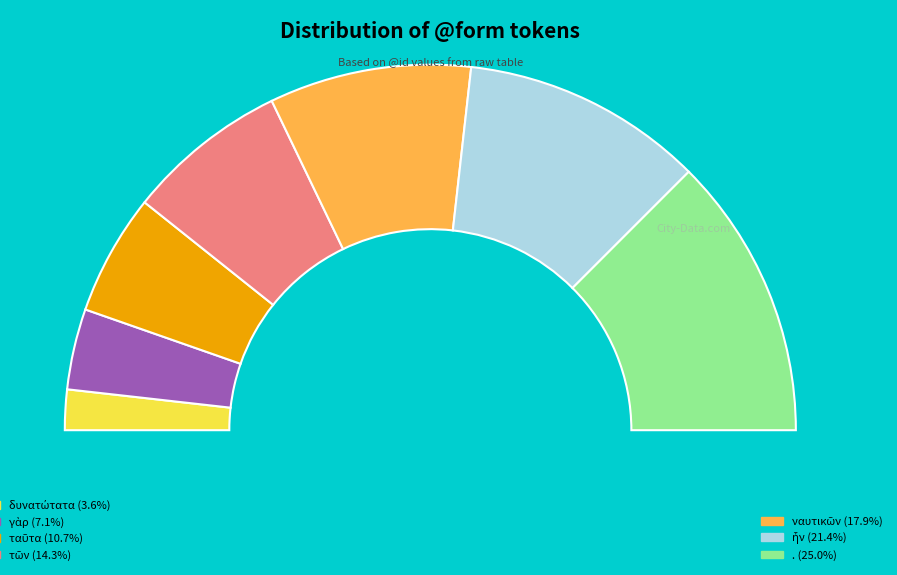

Is it true that ναυτικῶν is 18% of the pie?

True